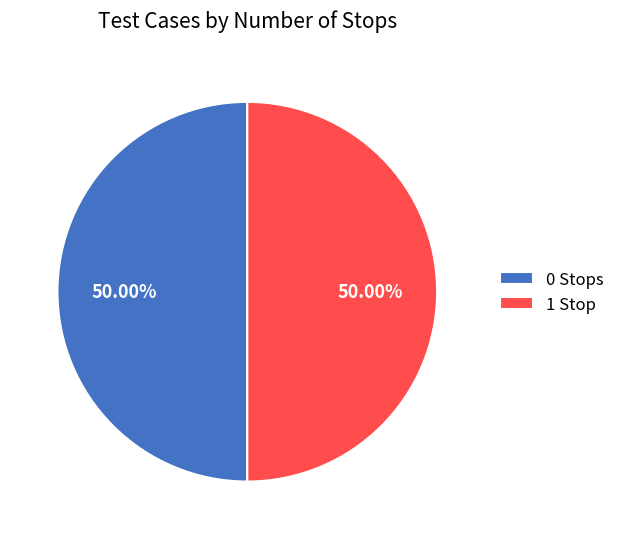

How many segments does this pie chart have?

2